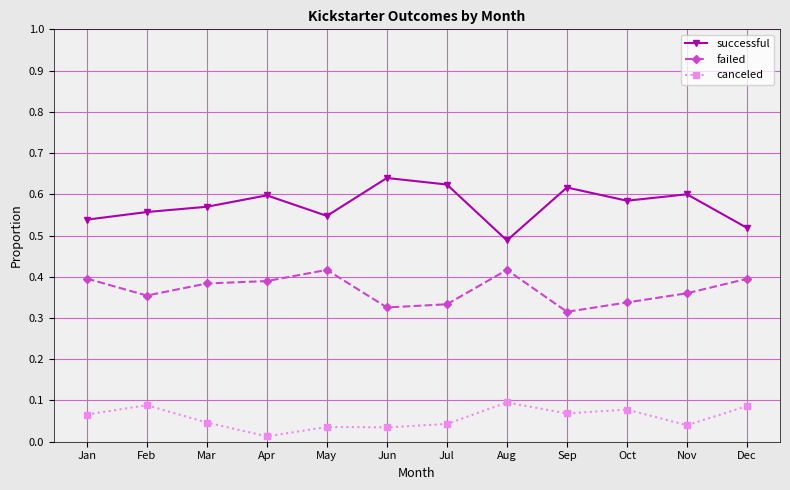

Where is the first local maximum for successful?

Apr